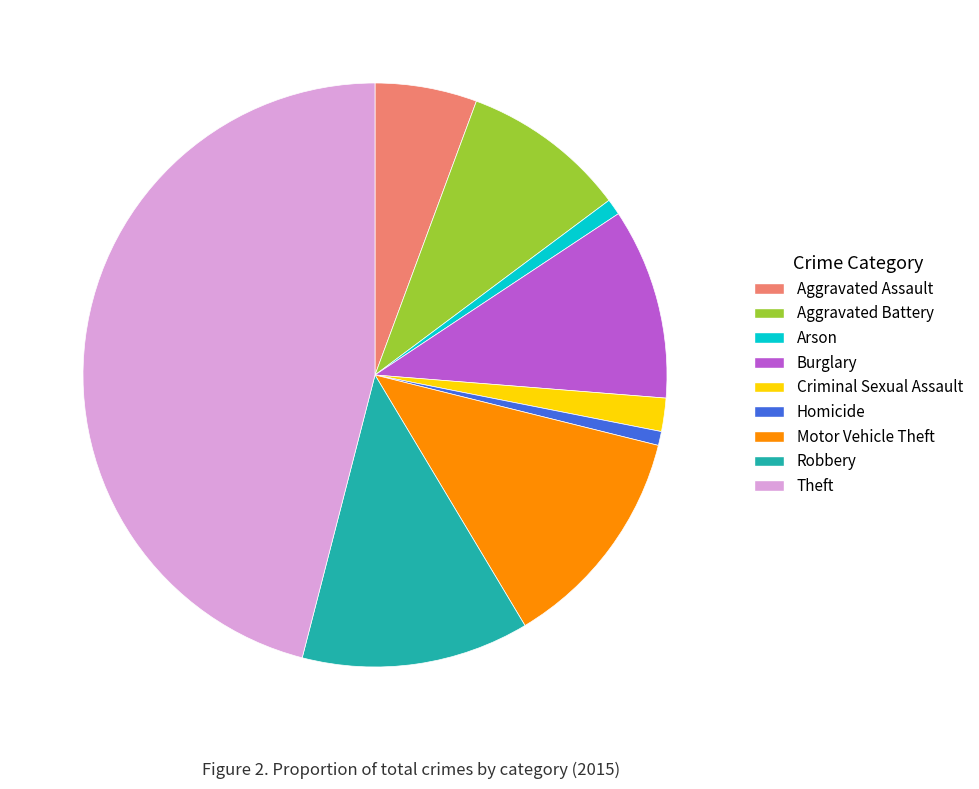

Do Aggravated Assault and Burglary together represent more than half of the pie?

No